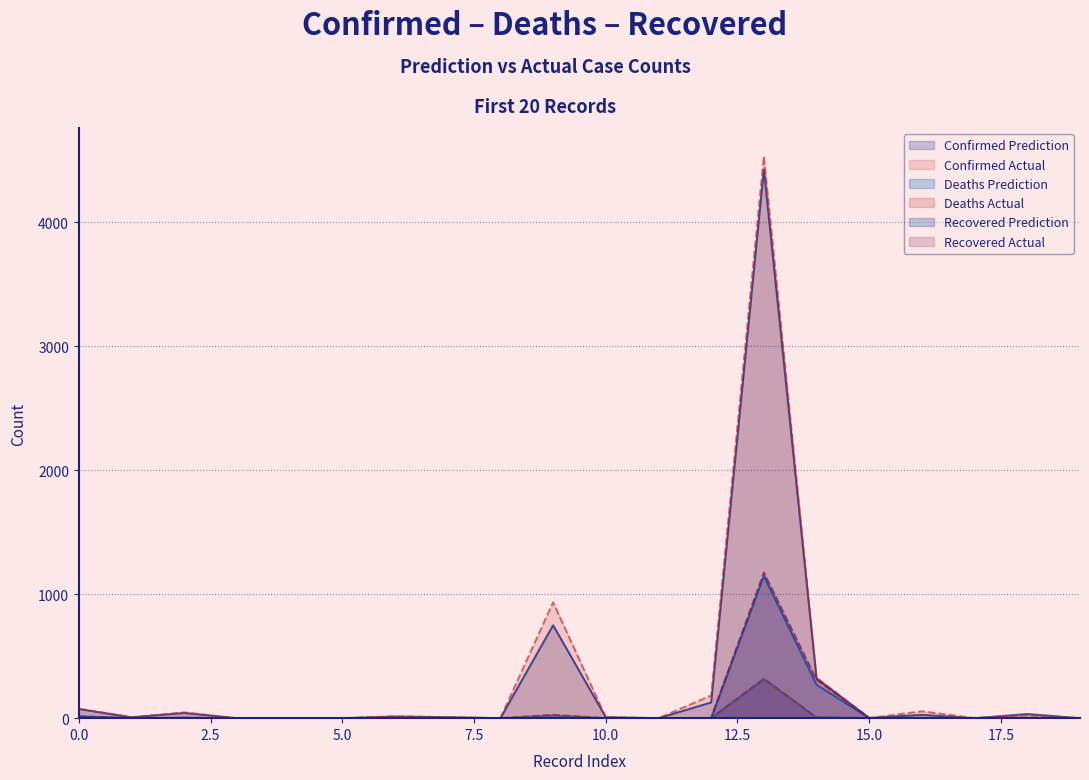

Reading left to right, extract all data points from this chart.

Confirmed Prediction: 74	7	42	0	0	0	13	8	0	750	8	0	127	4426	320	2	27	0	34	0
Confirmed Actual: 76	8	47	0	0	0	16	8	0	935	8	0	183	4534	327	1	56	0	24	0
Deaths Prediction: 1	0	3	0	0	0	1	0	0	22	0	0	2	317	6	0	0	0	0	0
Deaths Actual: 1	0	3	0	0	0	0	0	0	28	0	0	0	317	6	0	0	0	0	0
Recovered Prediction: 16	1	3	0	0	0	1	0	0	0	0	0	1	1147	270	1	1	0	0	0
Recovered Actual: 12	0	2	0	0	0	1	0	0	0	0	0	1	1176	310	1	2	0	0	0